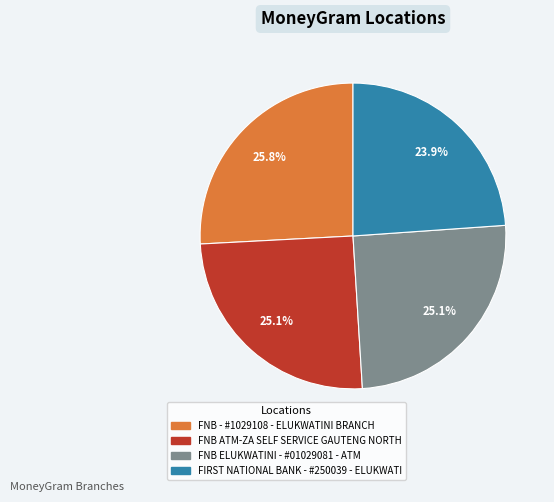

How many segments does this pie chart have?

4